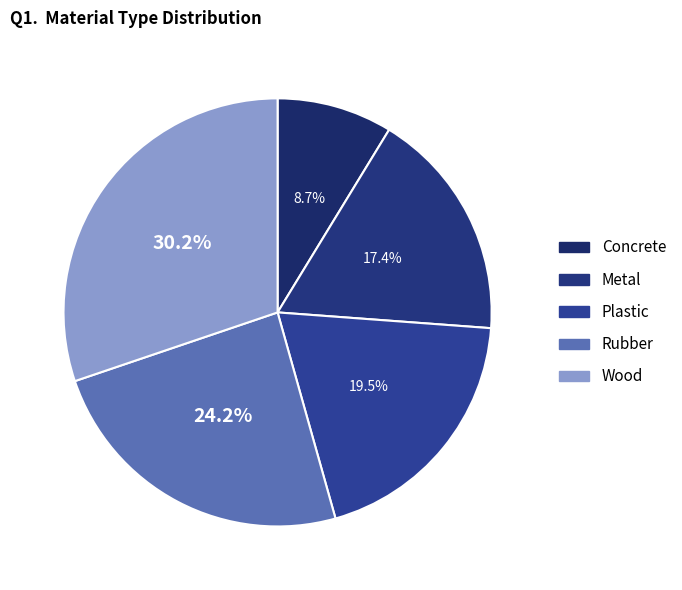

The Metal slice represents 17% of the pie. True or false?

True